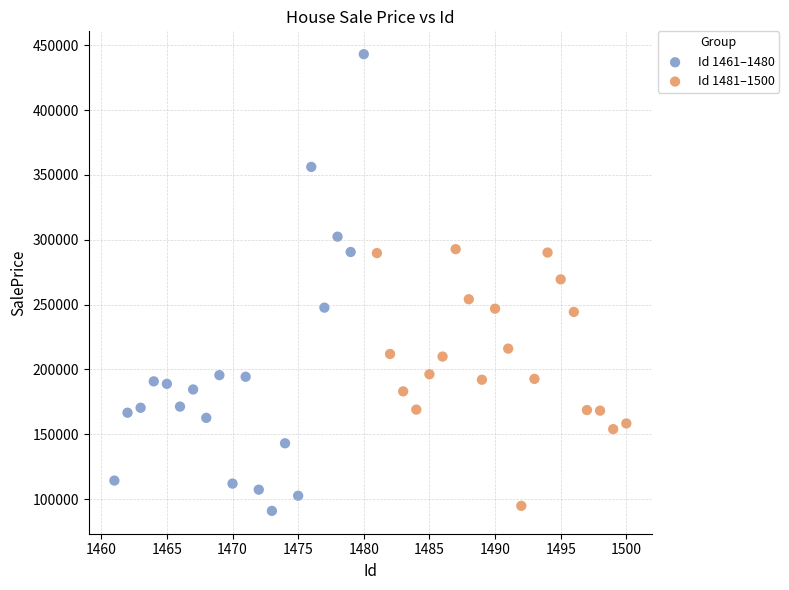

Which series contains the highest Y value?

Id 1461–1480